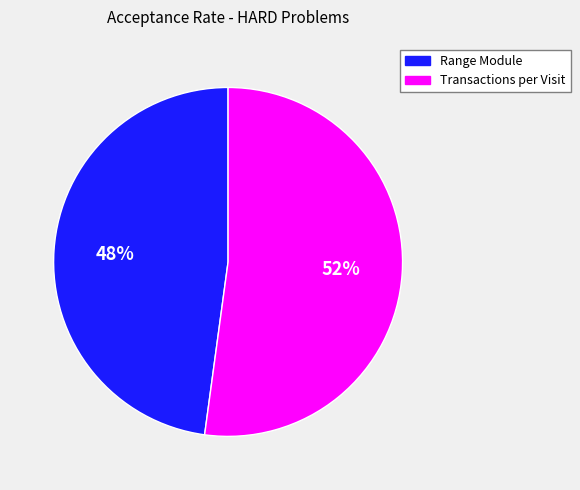

How many segments does this pie chart have?

2